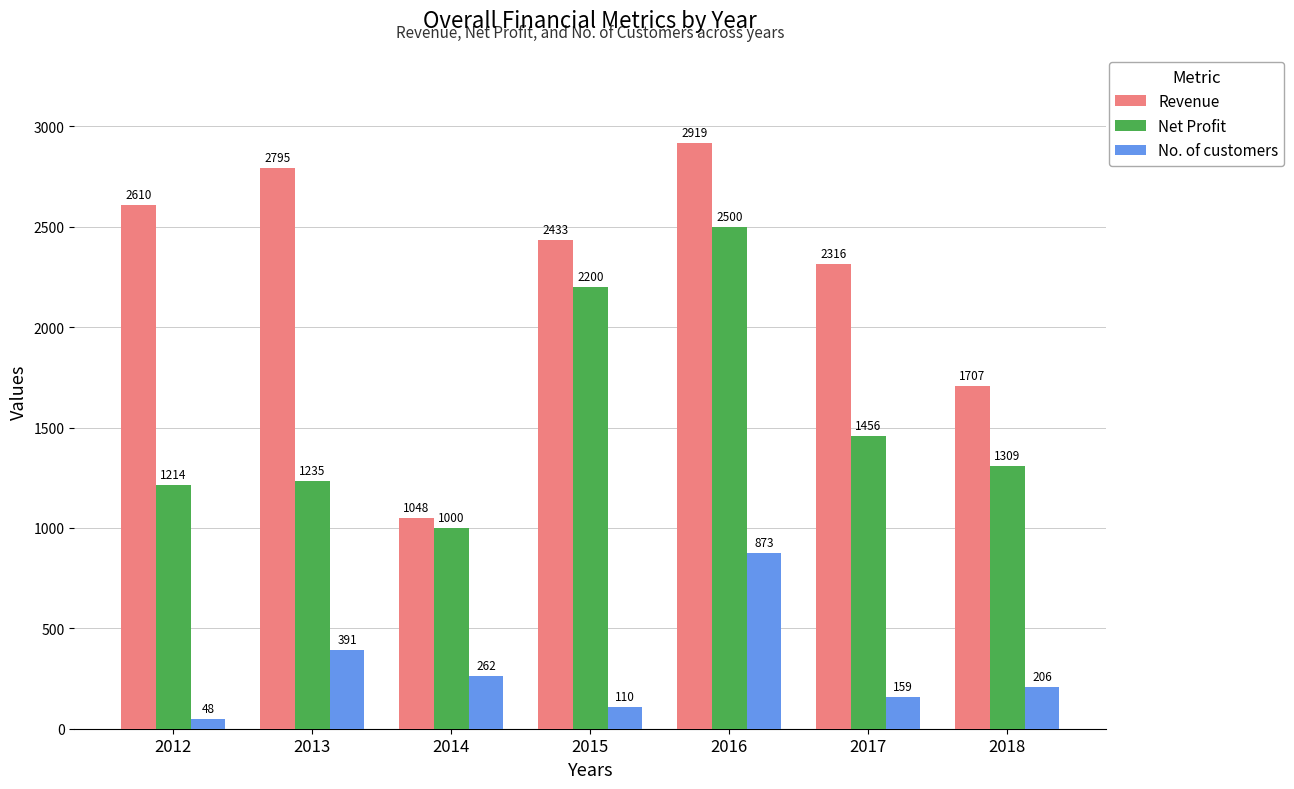

At which label does Revenue first exceed 2433?

2012